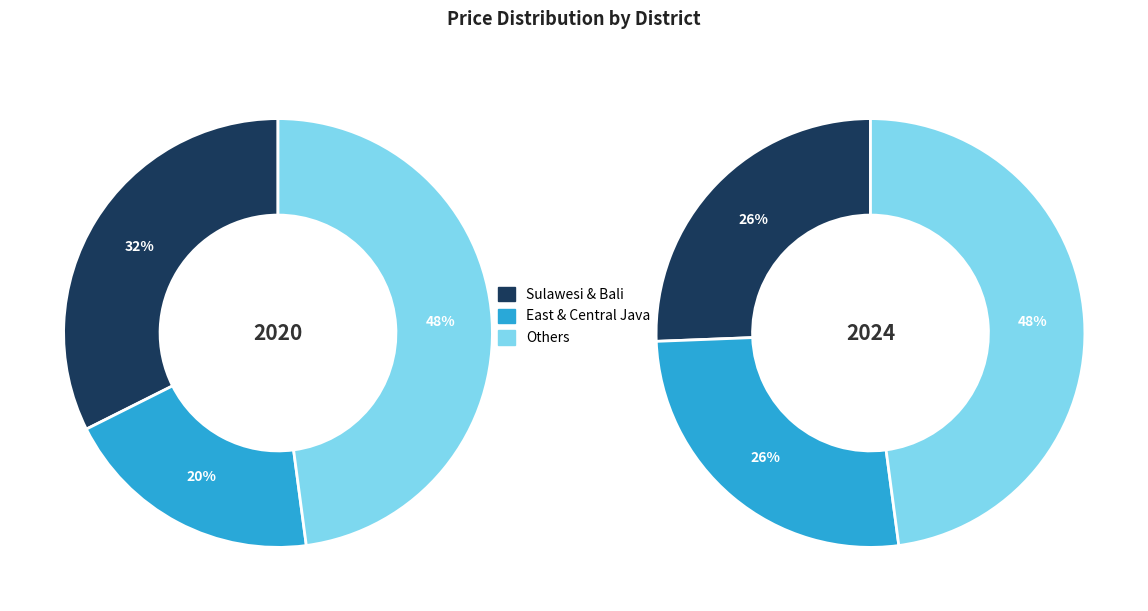

The Western Java slice represents 17% of the pie. True or false?

False